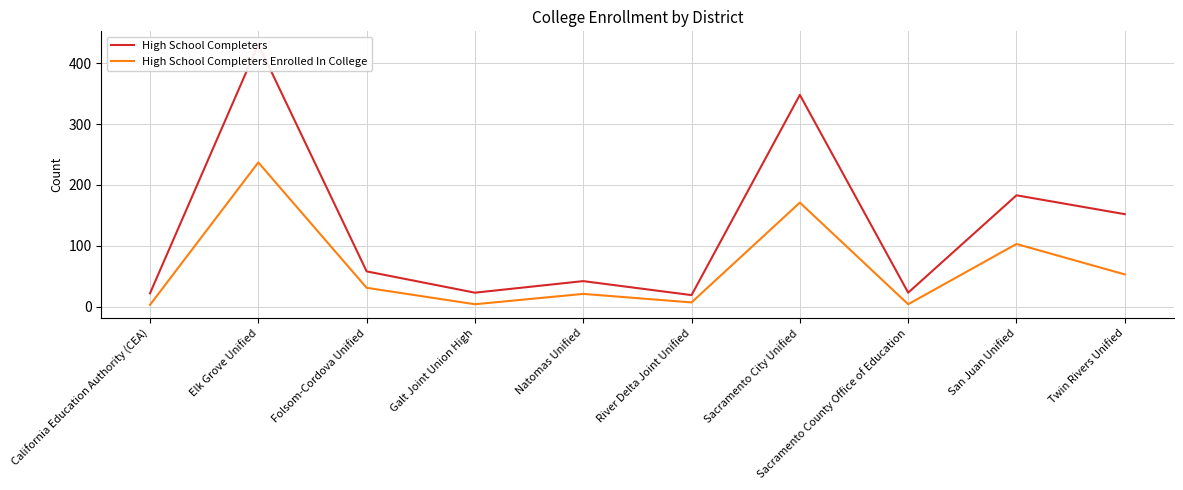

What is the minimum value for High School Completers Enrolled In College?

3